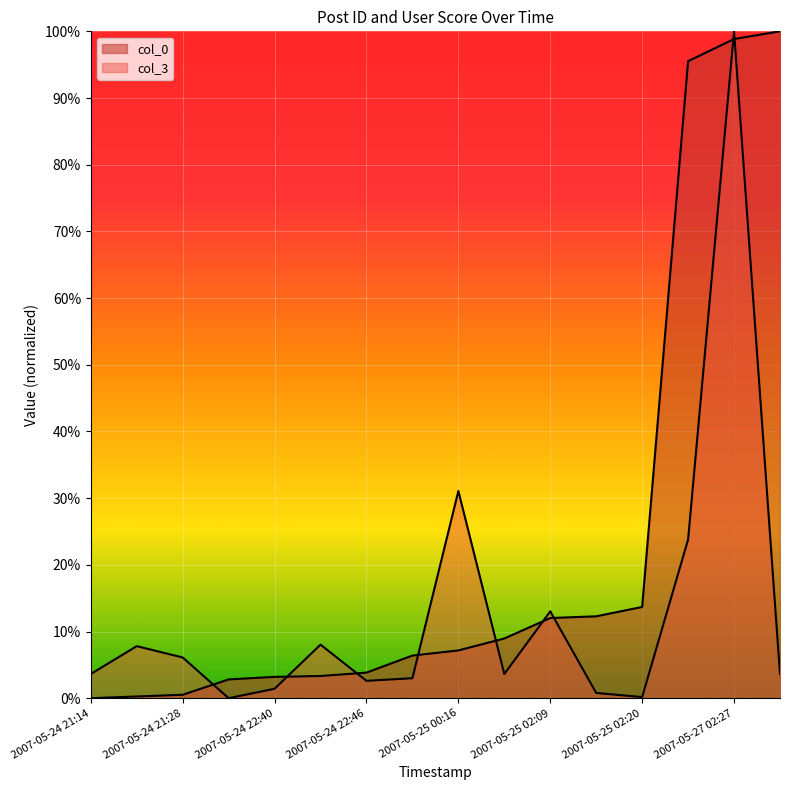

Reading left to right, list all the values displayed in this chart.

col_0: 0.0	0.3	0.5	2.8	3.2	3.3	3.8	6.4	7.2	9.0	12.0	12.3	13.7	95.5	98.8	100.0
col_3: 3.6	7.8	6.1	0.0	1.4	8.0	2.6	3.0	31.1	3.6	13.0	0.8	0.2	23.8	100.0	3.6